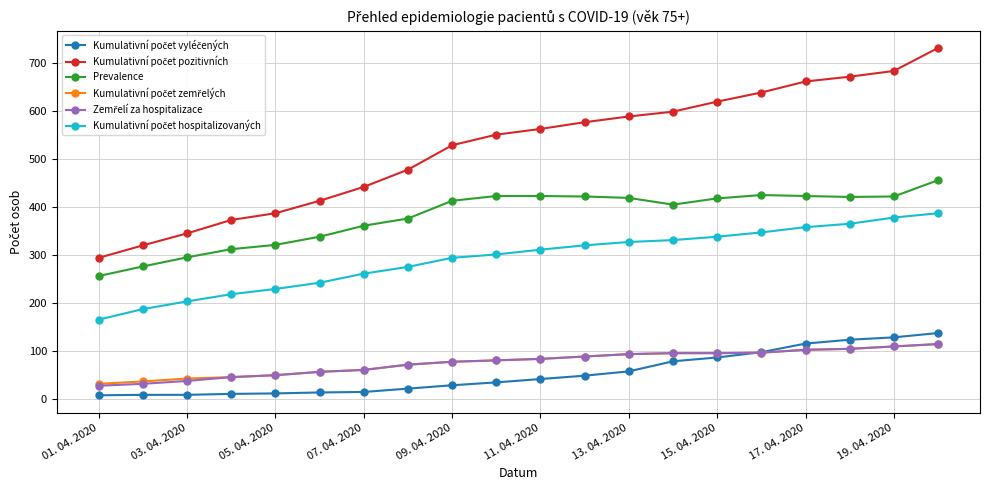

How many lines are shown in the chart?

6